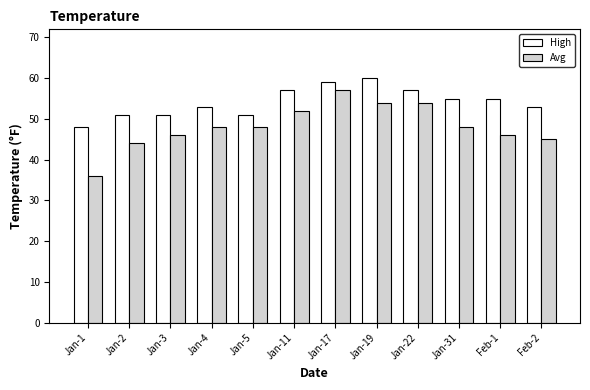

The value of High at Jan-17 is 92. True or false?

False